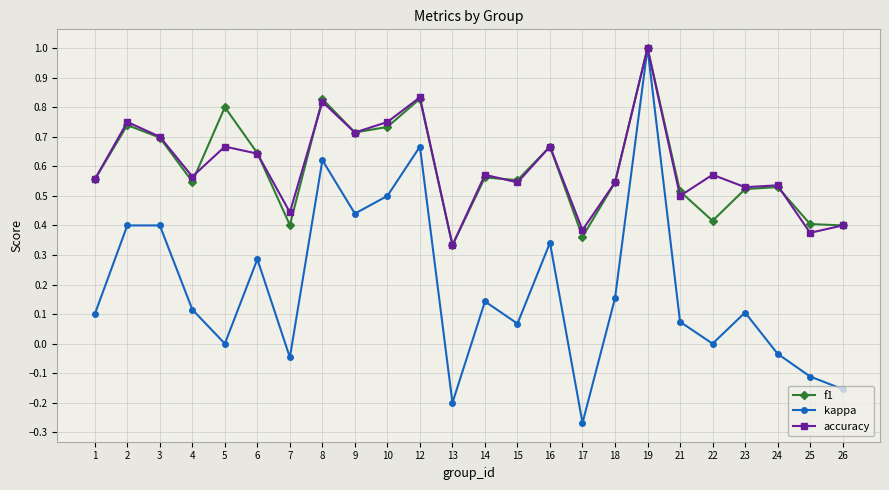

Which series has the widest spread of values?

kappa